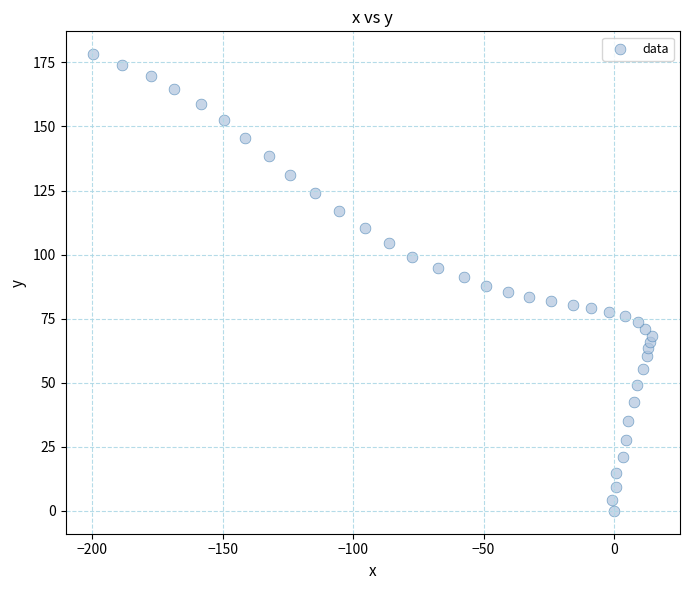

What is the range of X values (max minus min)?

214.2